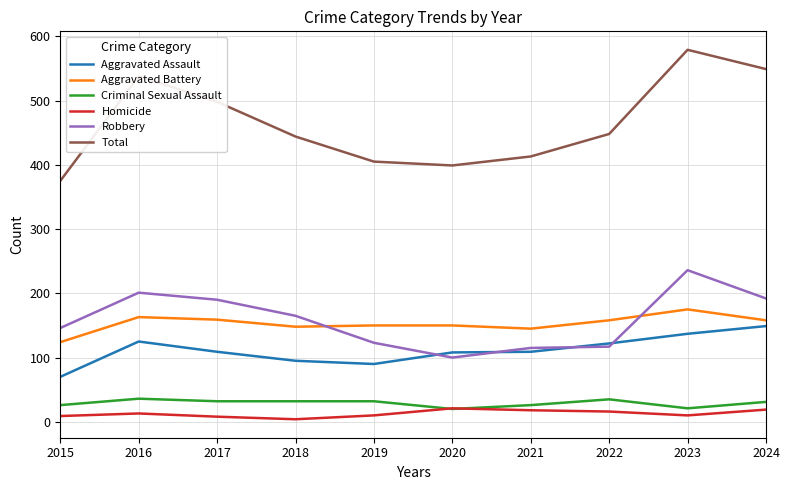

Which label corresponds to the largest value in the chart?

2023